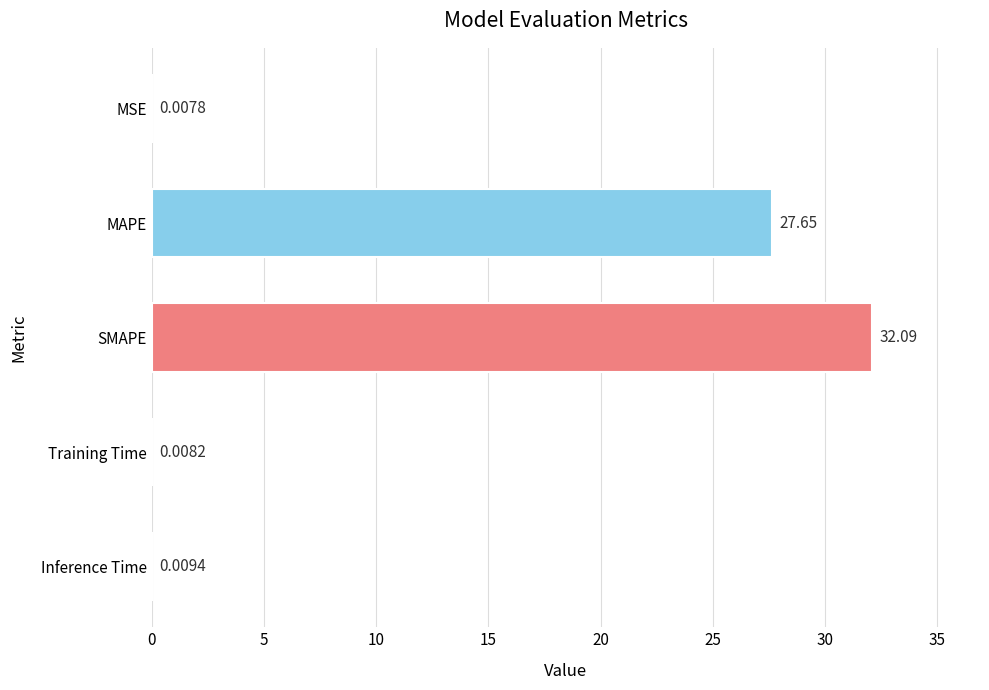

At which label is the value closest to 16?

MAPE